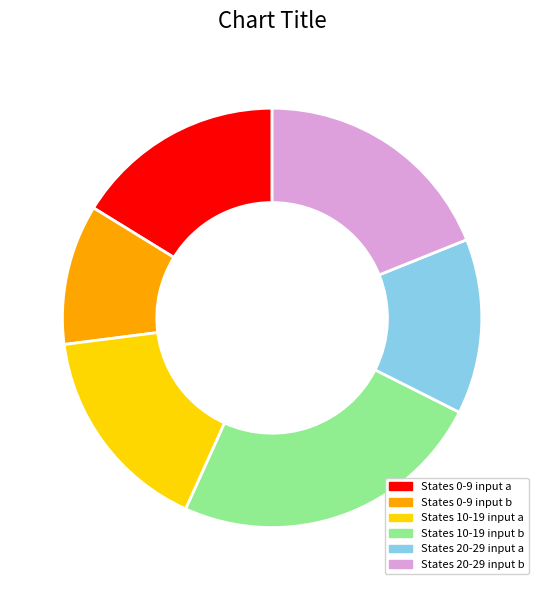

What is the ratio of the value at States 0-9 input b to the value at States 20-29 input a?

0.8